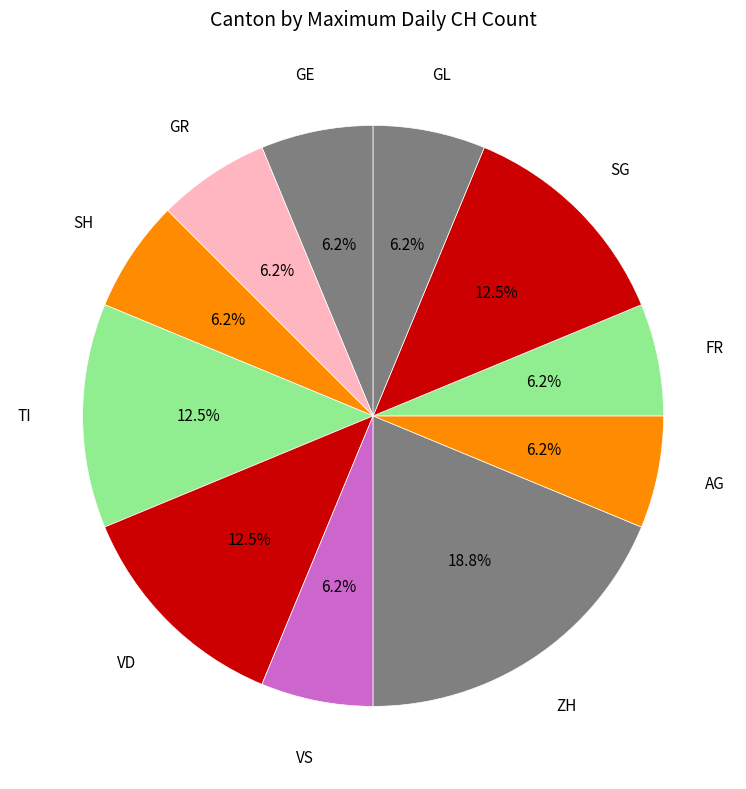

Count the number of slices in the pie.

11